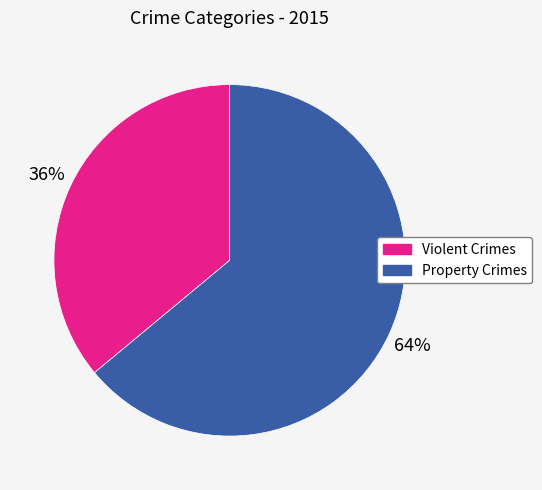

Combined, do Violent Crimes and Property Crimes account for over 50%?

Yes